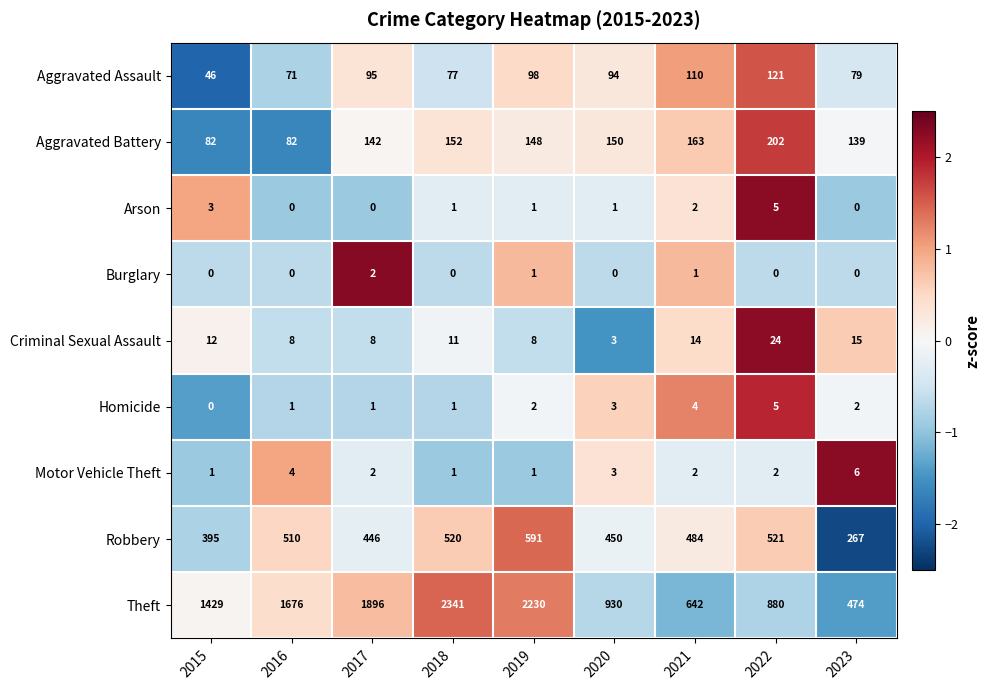

Which series has the widest spread of values?

Theft